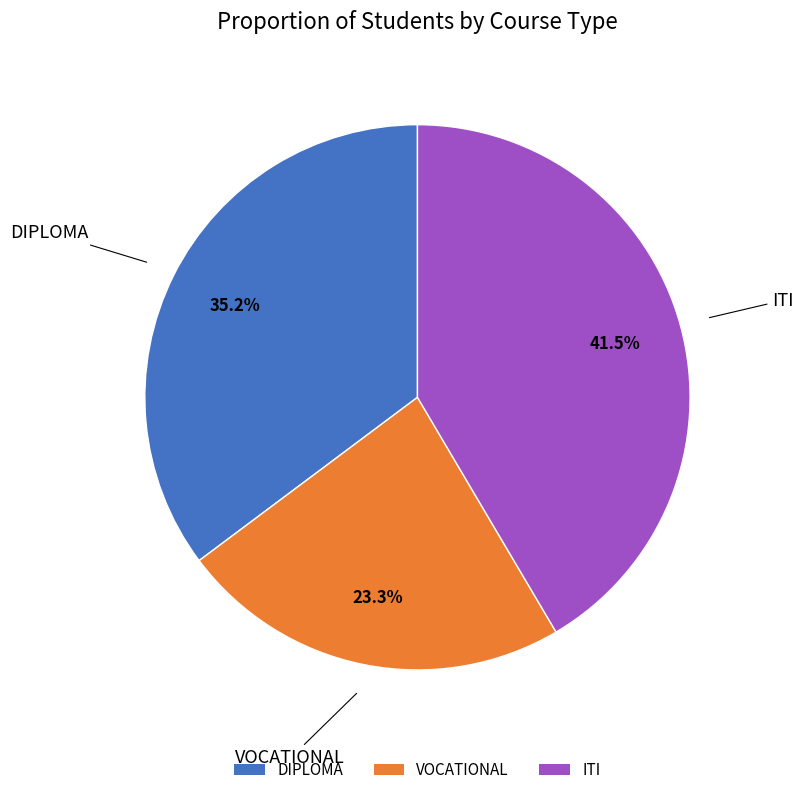

Is it true that DIPLOMA is 35% of the pie?

True